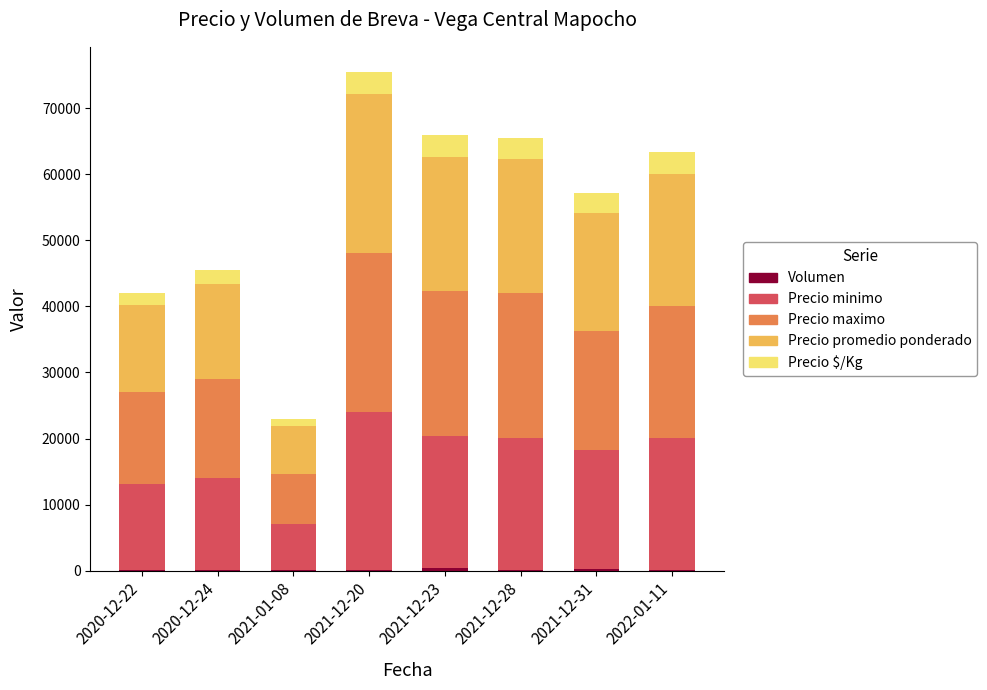

At which category is the sum across all series the highest?

2021-12-20